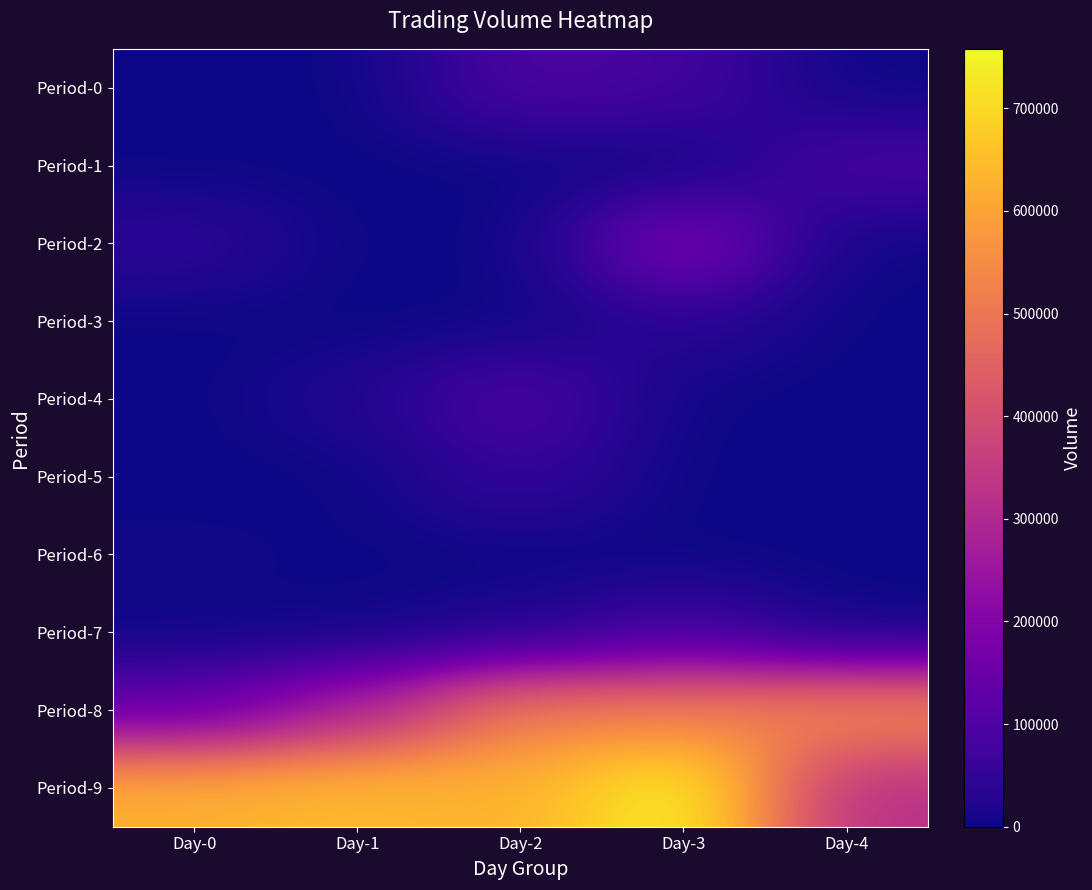

Which series has the largest range (max minus min)?

Period-9